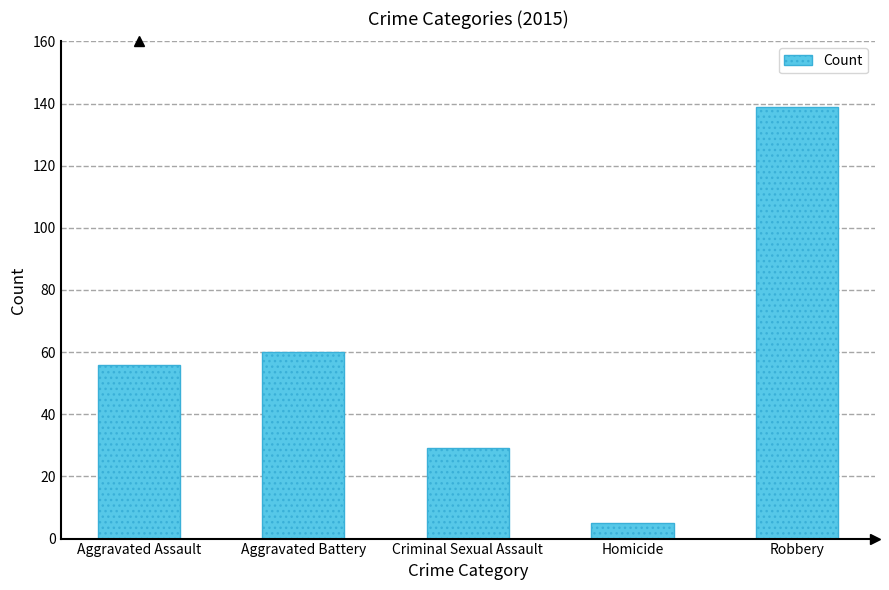

What is the difference between the maximum and minimum values?

134